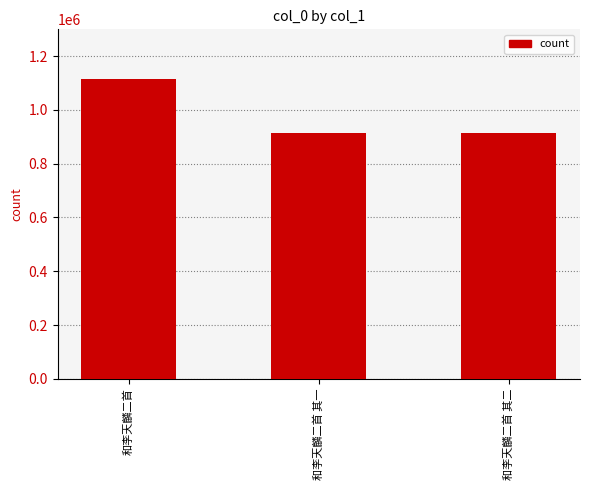

Read the value at 和李天麟二首 其二, to the nearest 10.

914380